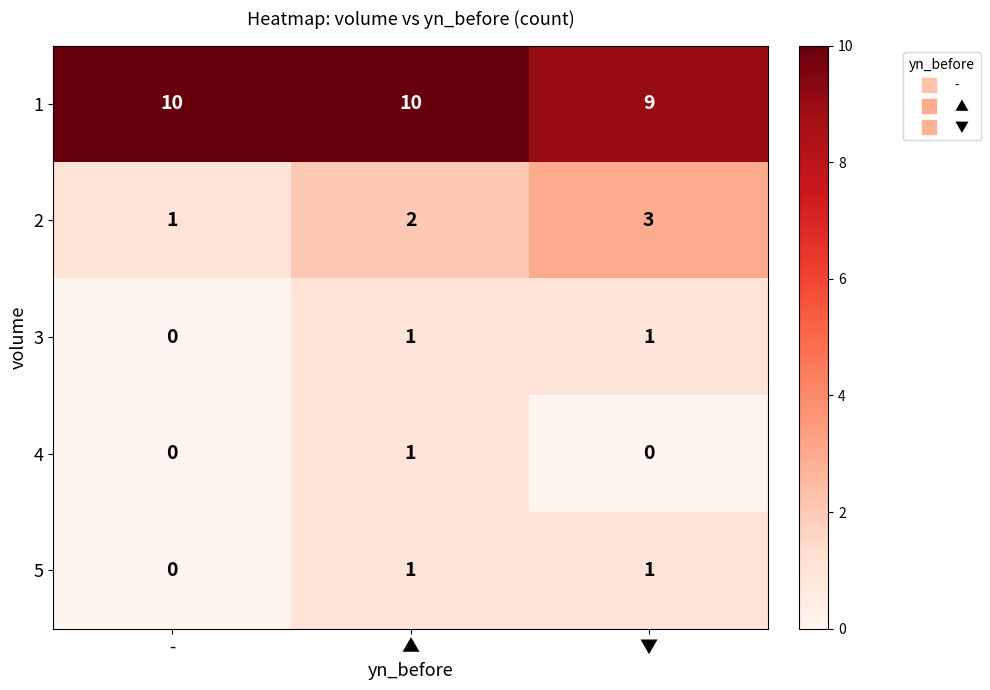

The value of 2 at ▲ is 2. True or false?

True